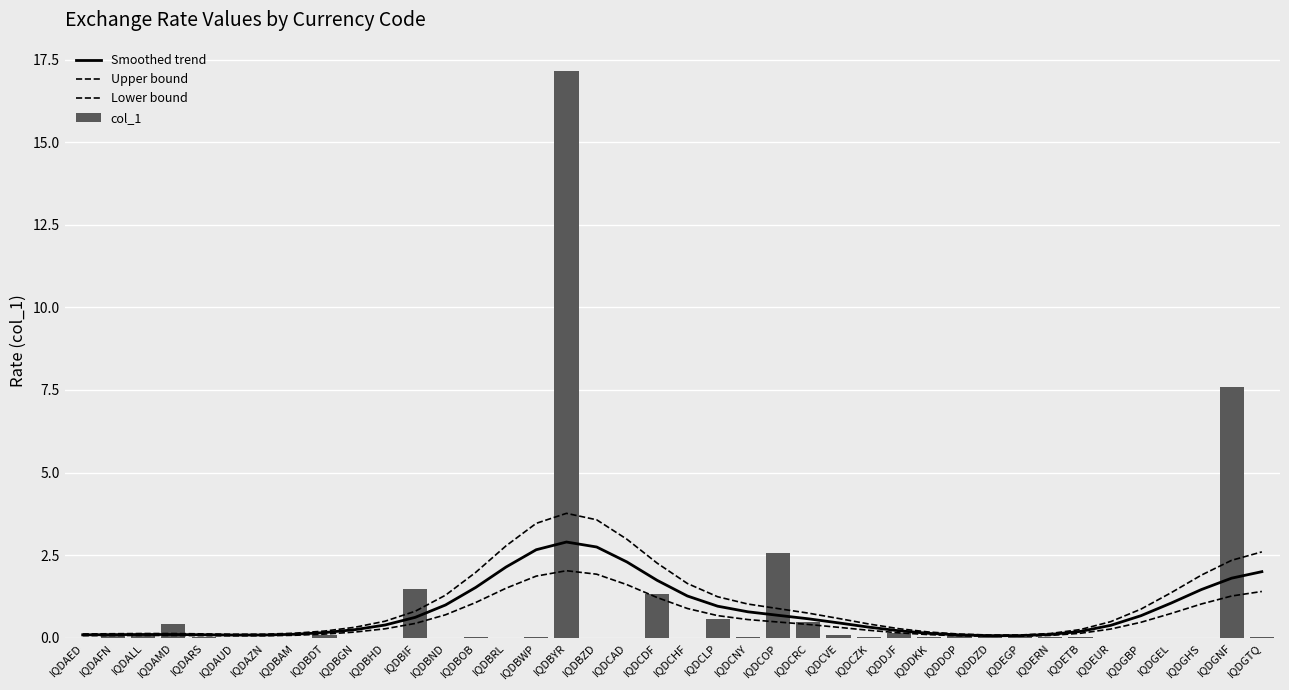

What is the difference between the Lower bound values at IQDCOP and IQDCZK?

0.3